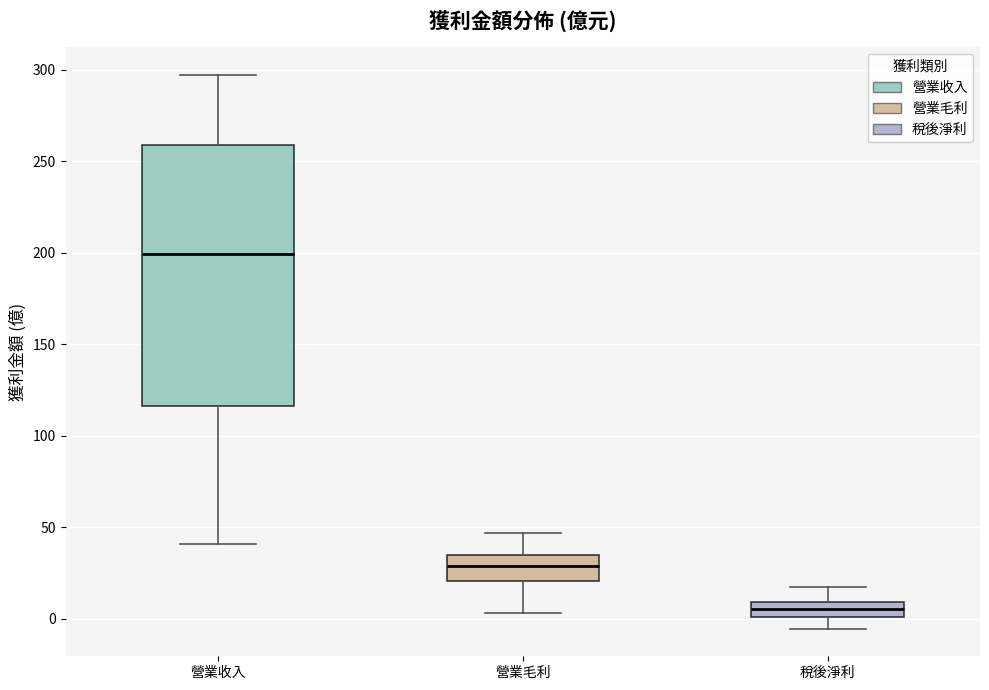

Where does the lower whisker of the box for 營業毛利 end on the y-axis? The values are not printed on the chart, so give them approximately, as read against the axis.

5